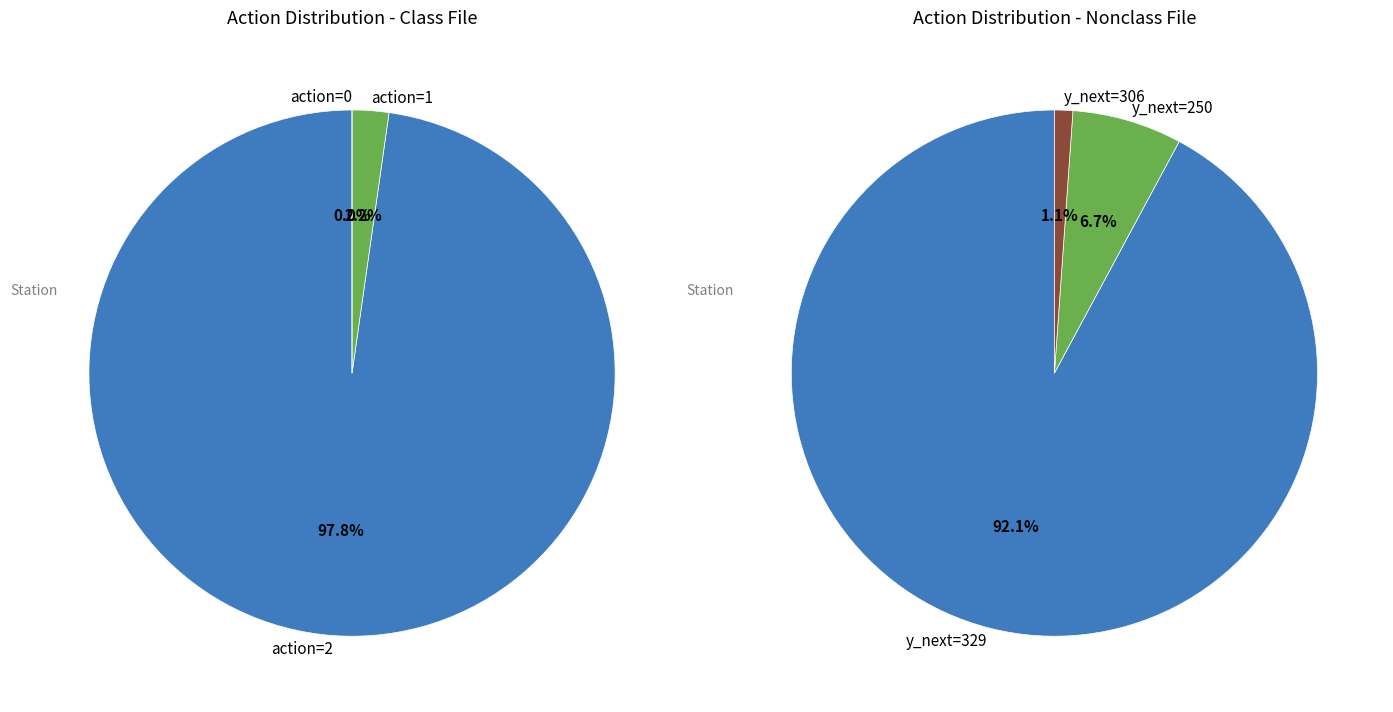

What percentage is the action_2 slice, to the nearest percent?

98%